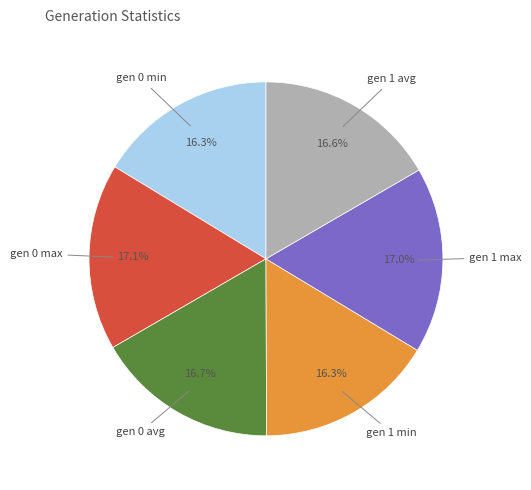

Is there a majority slice in this chart?

No